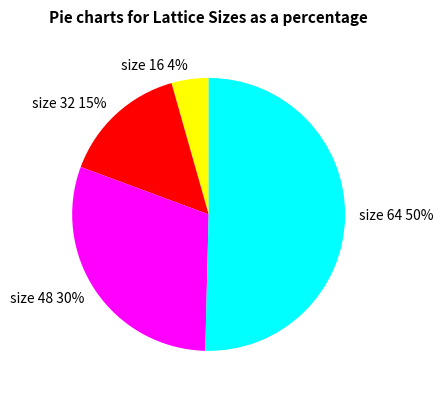

Does any single category account for the majority?

Yes